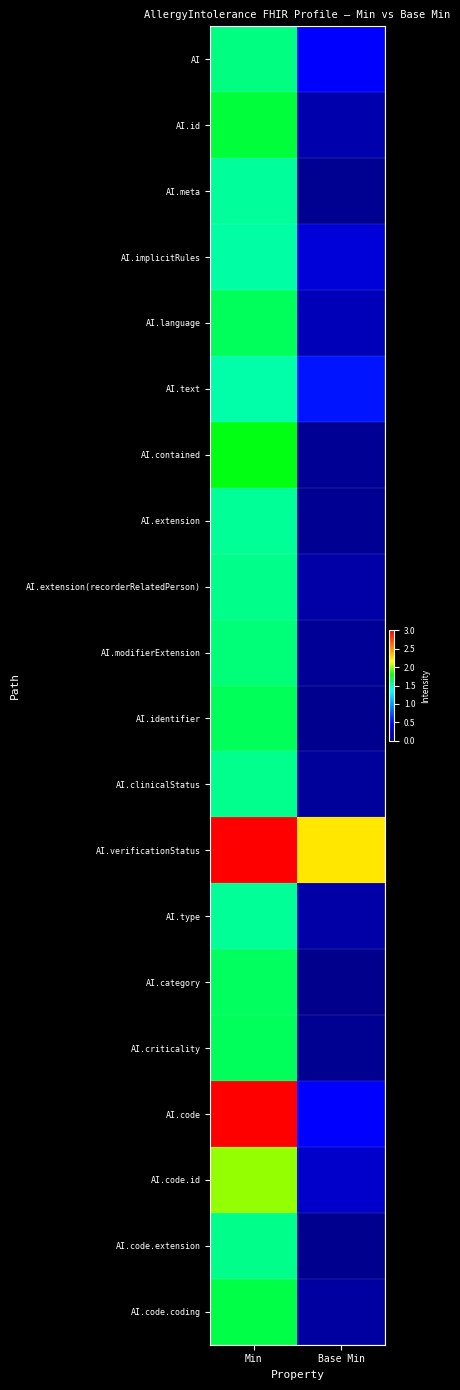

Which series changed the most between Min and Base Min?

AI.code